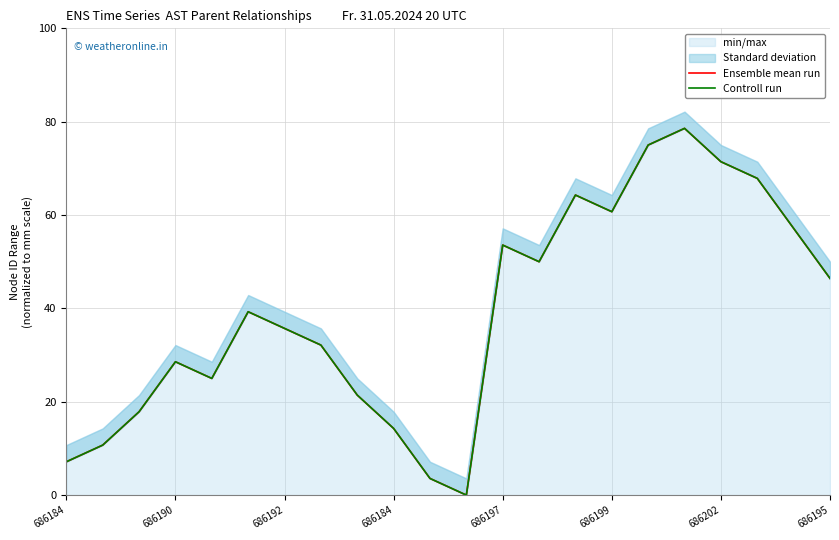

Which series changed the most between 17 and 21?

Ensemble mean run